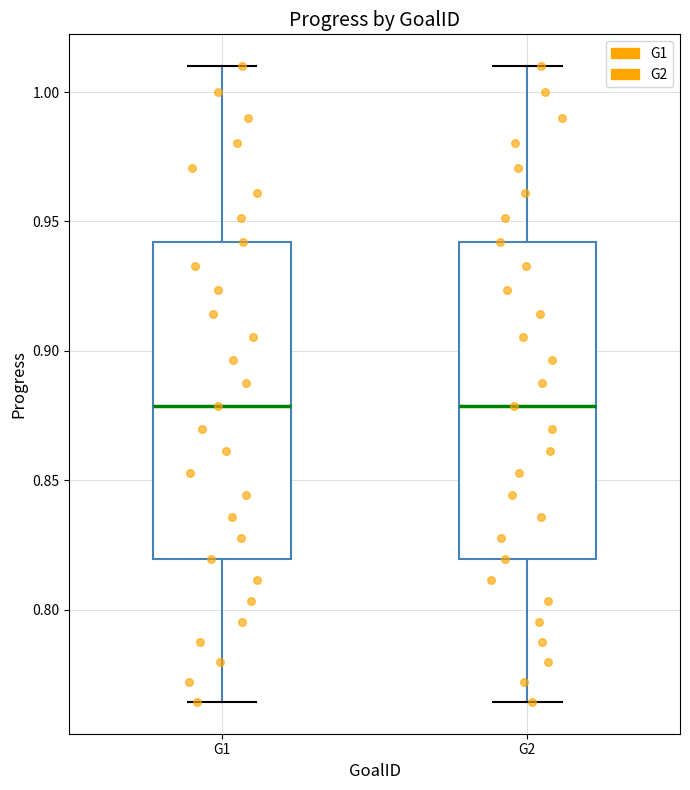

Reading left to right, read every box against the y-axis: the position of its median line, the range the box covers, and the ends of its whiskers. The values are not printed on the chart, so give them approximately, as read against the axis.

G1: median 0.880, box 0.820 to 0.940, whiskers 0.765 to 1.010
G2: median 0.880, box 0.820 to 0.940, whiskers 0.765 to 1.010